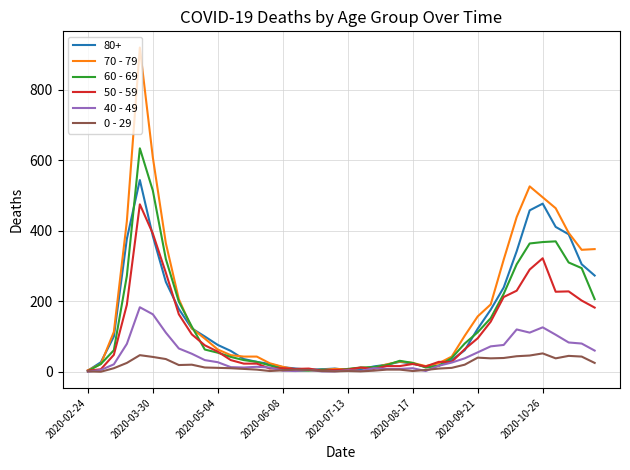

What is the difference between the second highest and second lowest values in the 70 - 79 series?

603